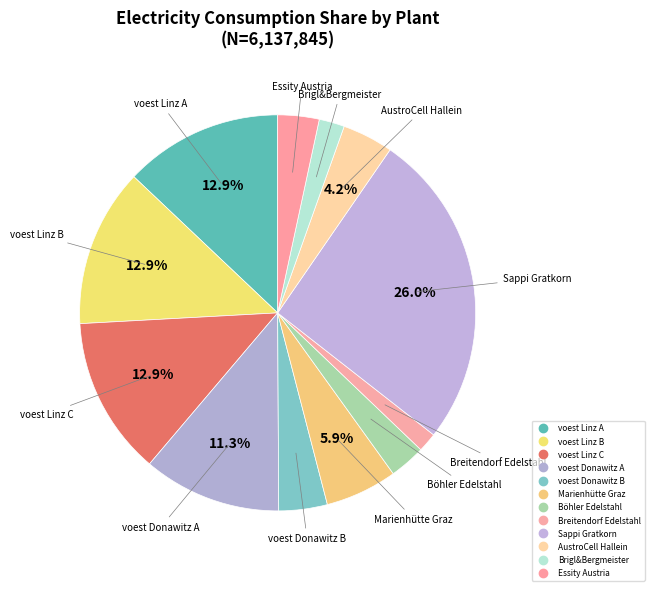

How many slices are in this pie chart?

12